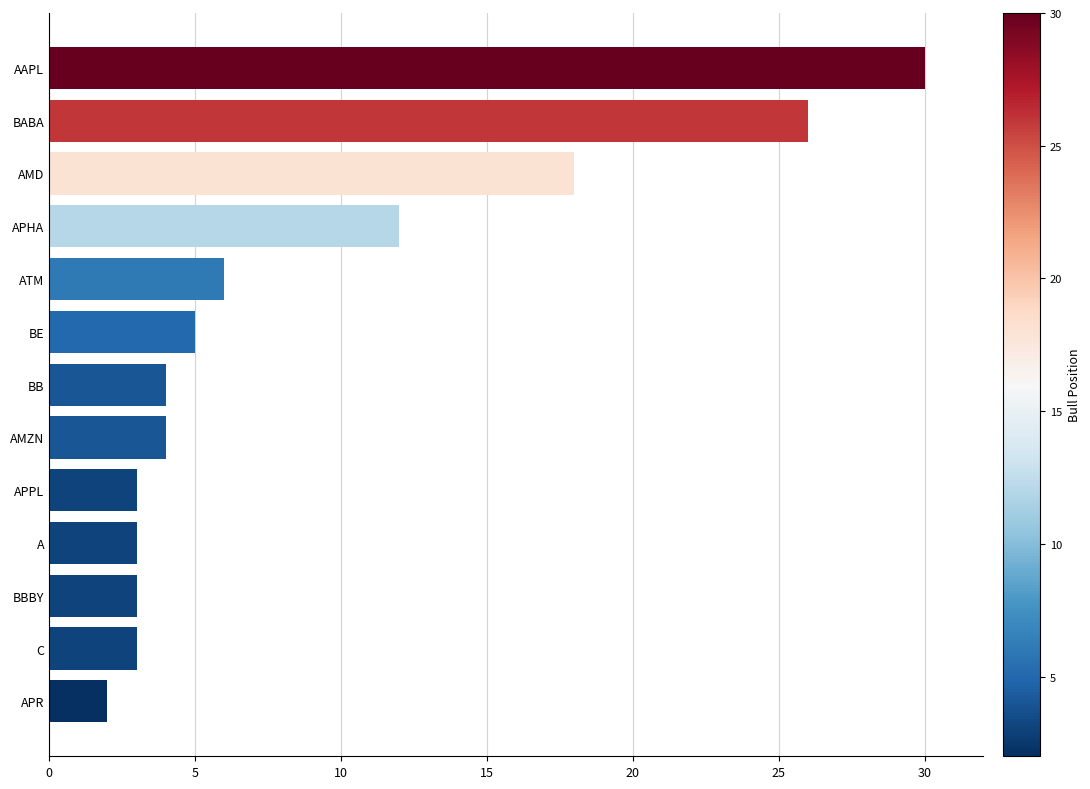

At which label is the value closest to 16?

AMD